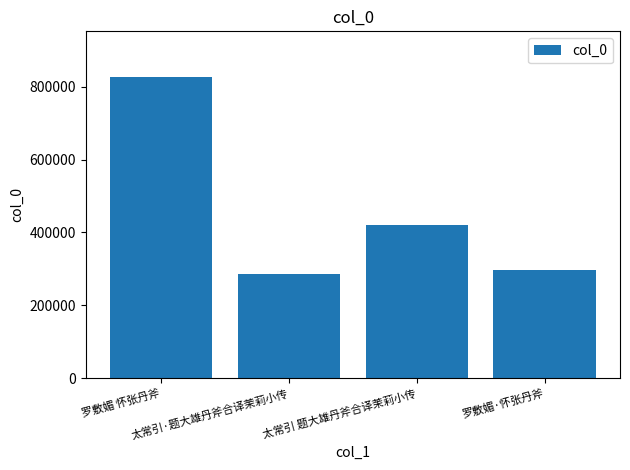

What is the difference between the values at 罗敷媚·怀张丹斧 and 太常引·题大雄丹斧合译茉莉小传?

12436